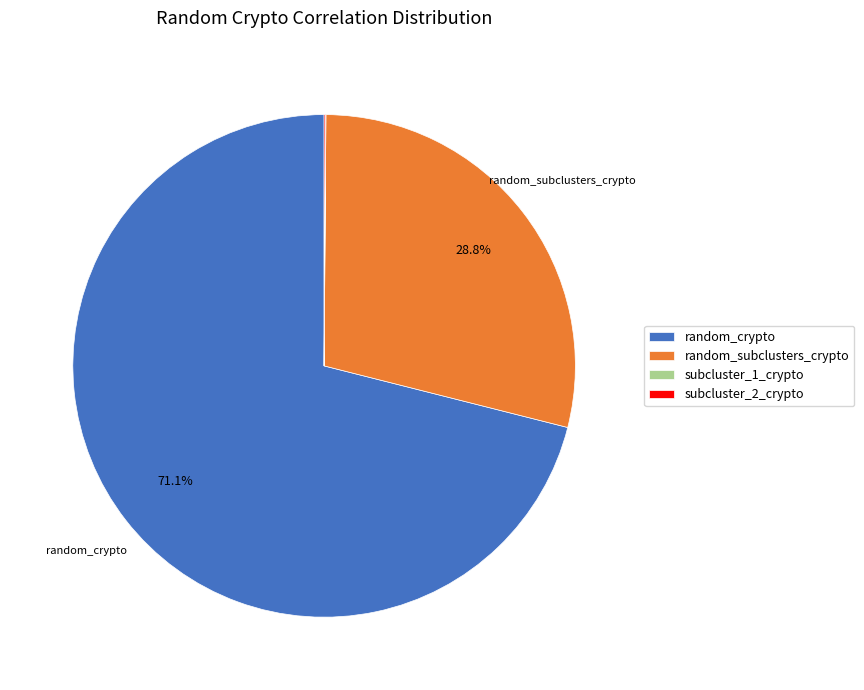

Do random_subclusters_crypto and random_crypto together represent more than half of the pie?

Yes